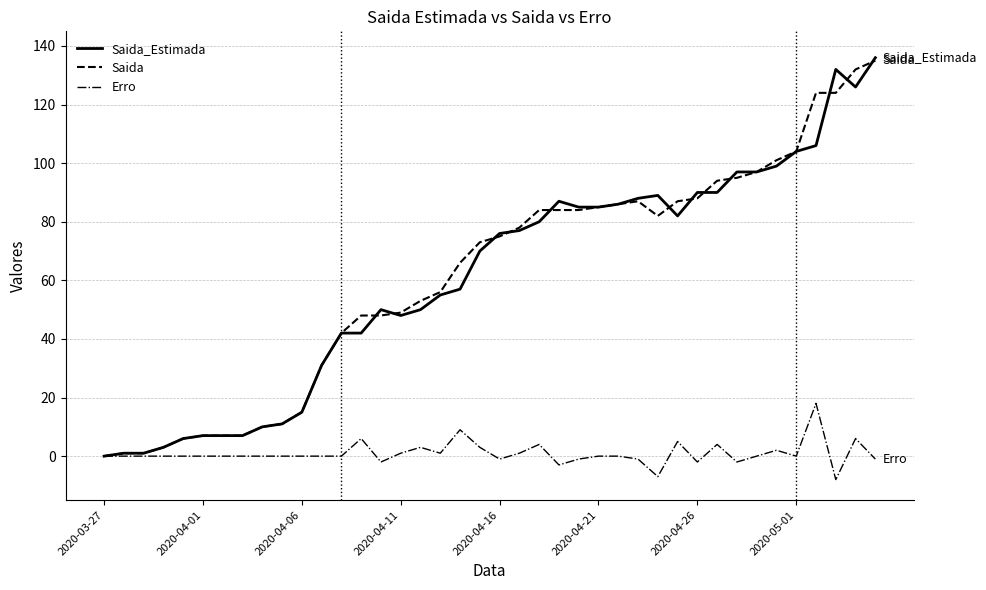

What is the maximum value for Erro?

18